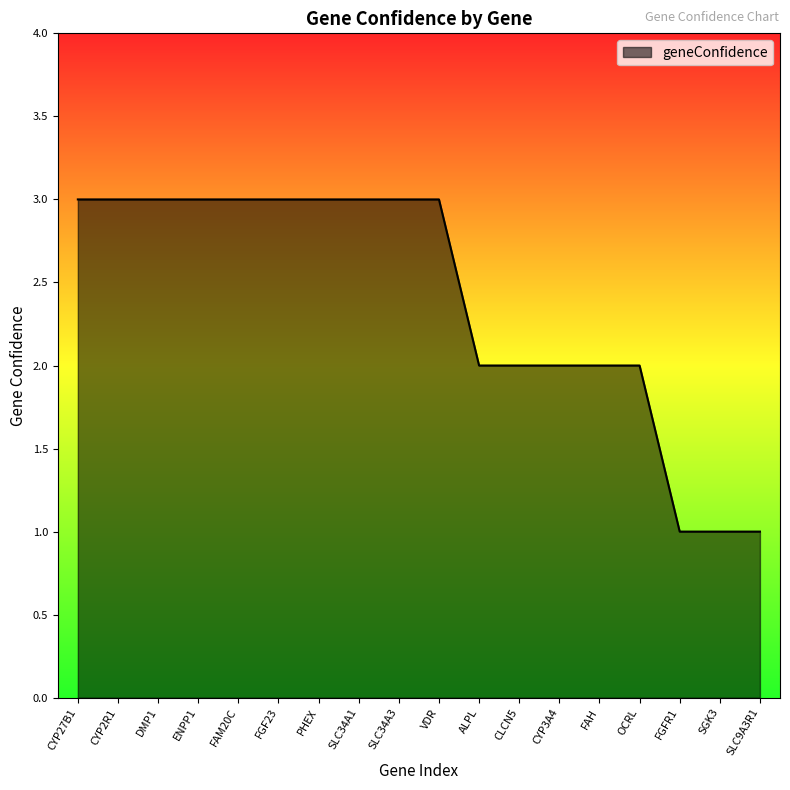

What is the maximum value shown in the chart?

3